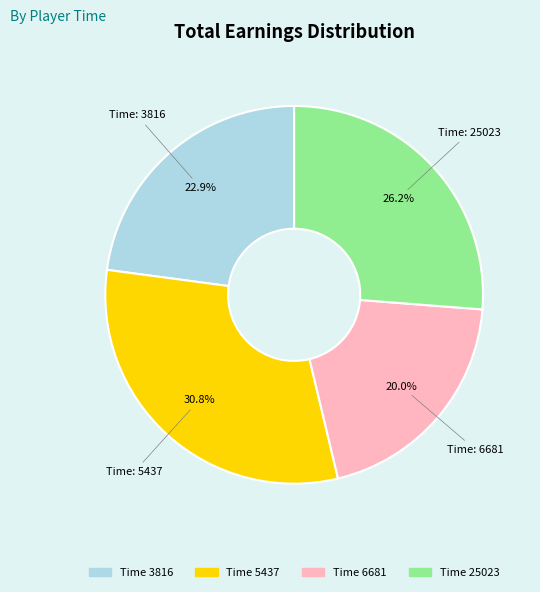

Is there a majority slice in this chart?

No